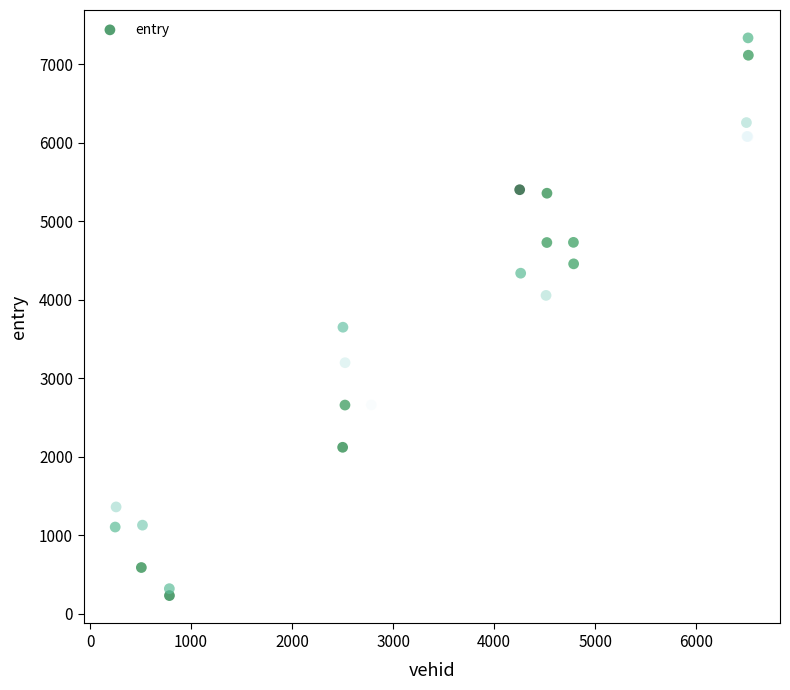

What Y value in the scatter plot is closest to 3784?

3651.2